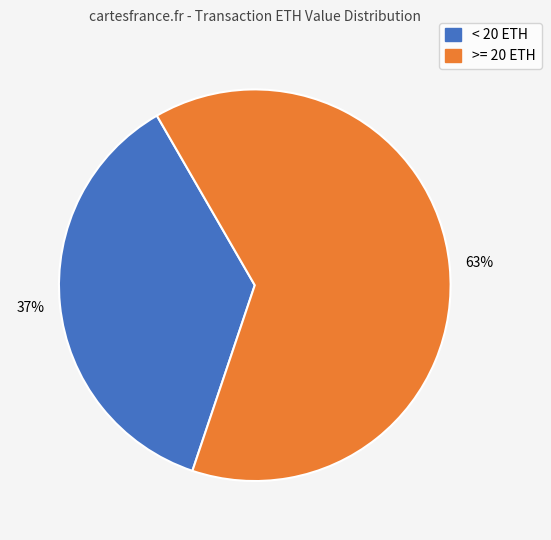

Which category has the biggest portion of the pie?

>= 20 ETH